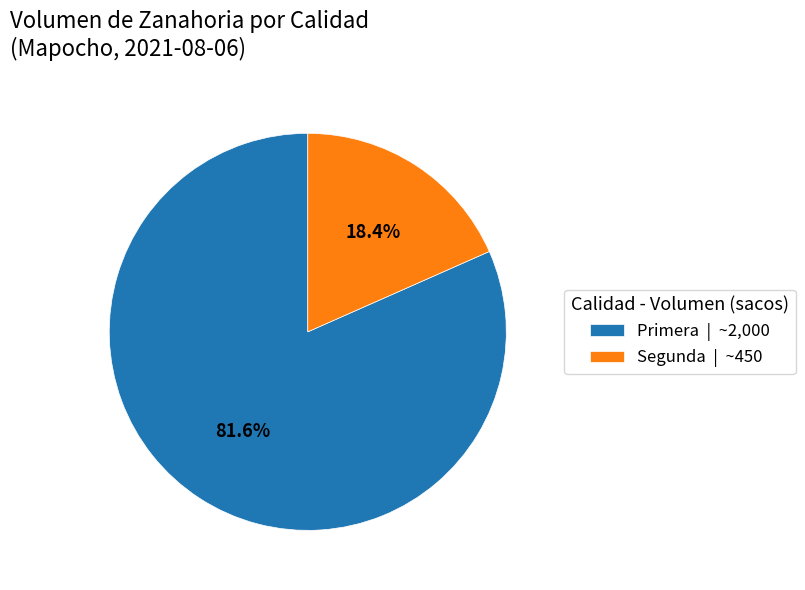

True or false: Primera accounts for 94% of the total.

False